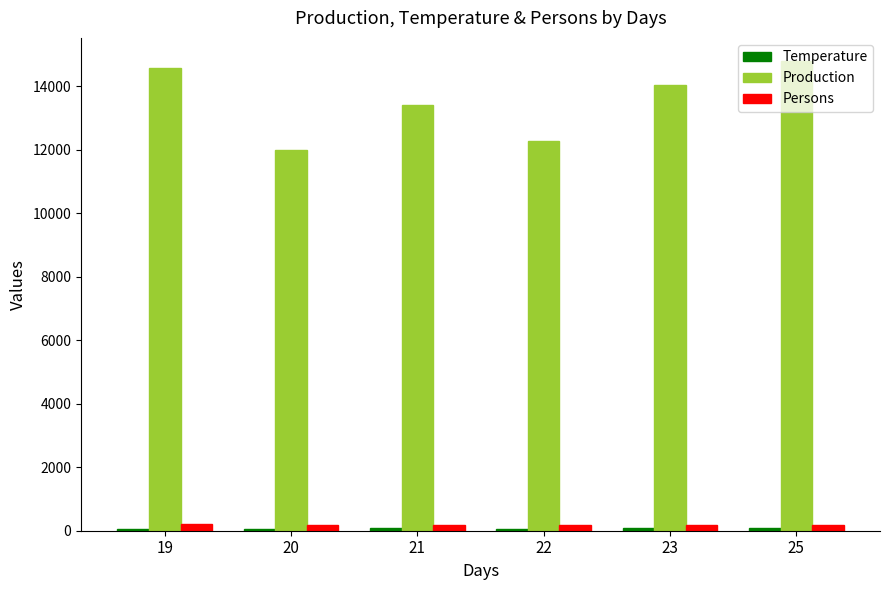

What is the maximum value shown in the chart?

14792.0